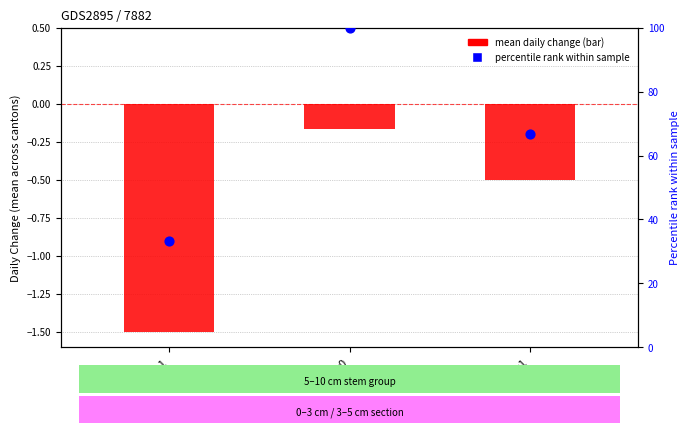

Is the value of mean daily change at BE=-1 greater than the value of percentile rank within sample at BE=0?

No